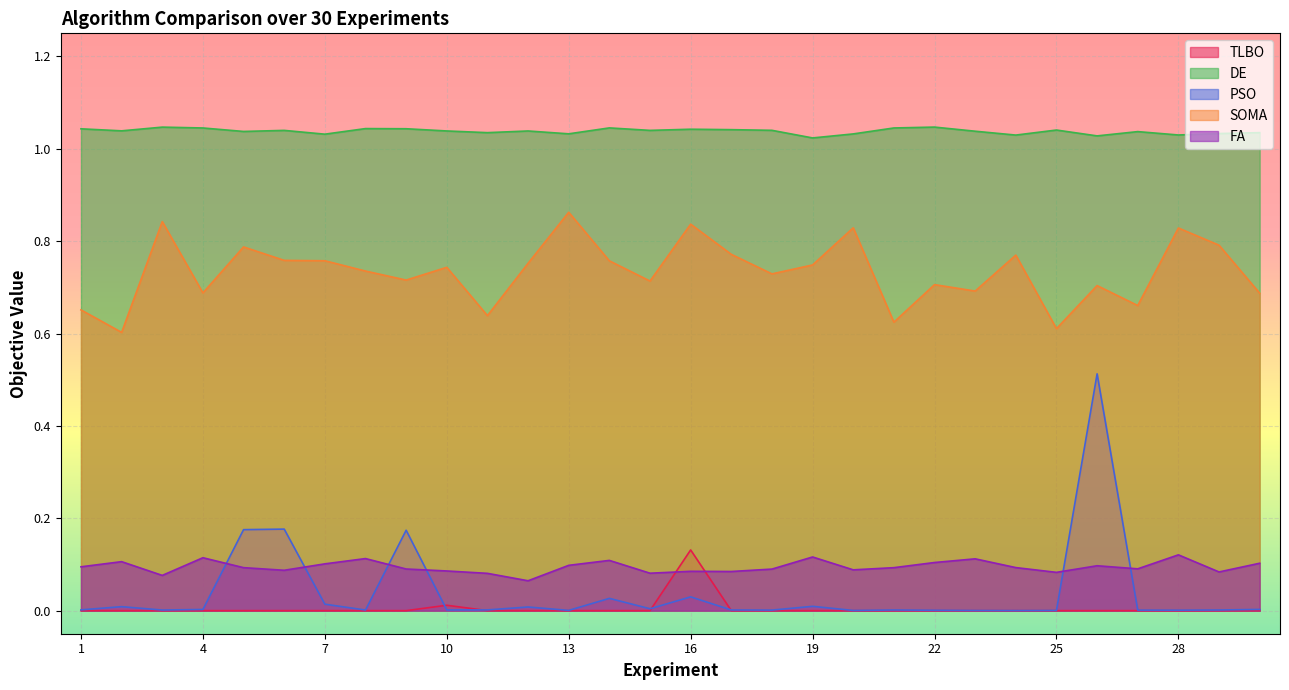

Which series has the widest spread of values?

PSO